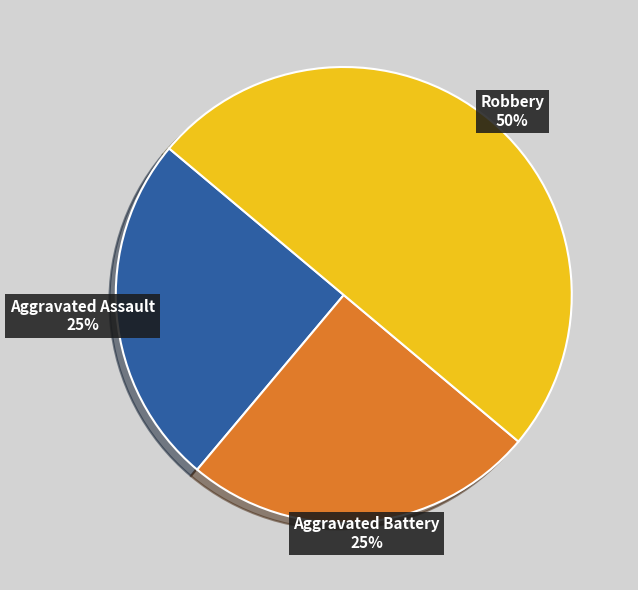

The Aggravated Battery slice represents 36% of the pie. True or false?

False